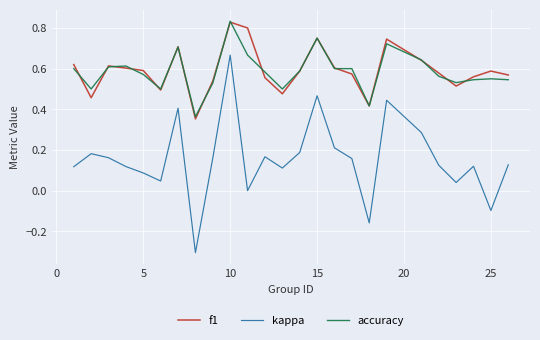

What is the lowest value of the kappa series?

-0.3